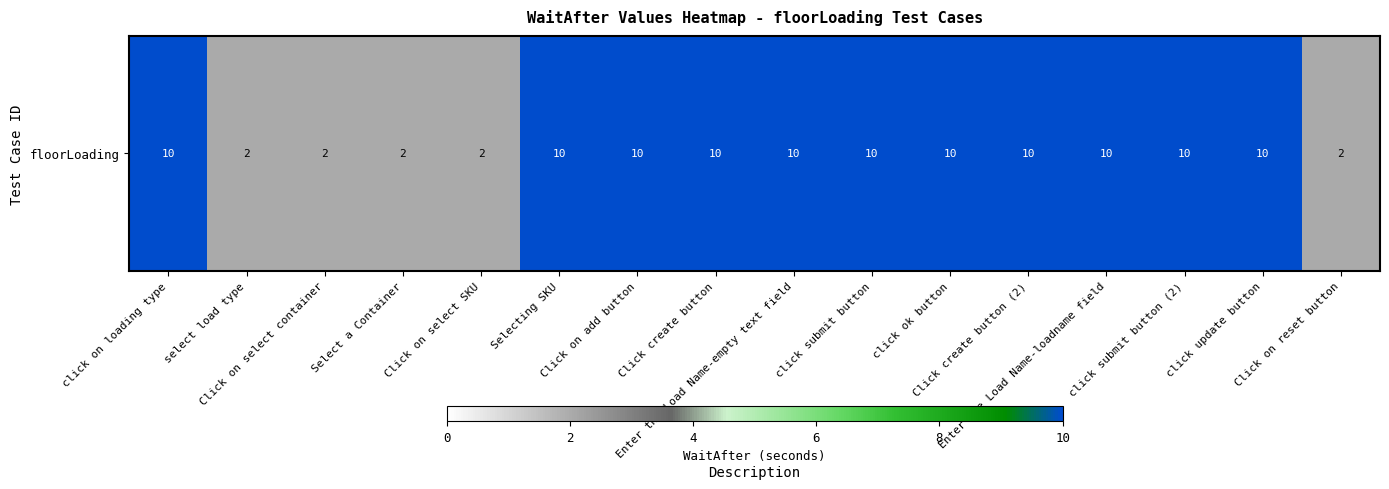

Count the values in the range 2 to 10.

16